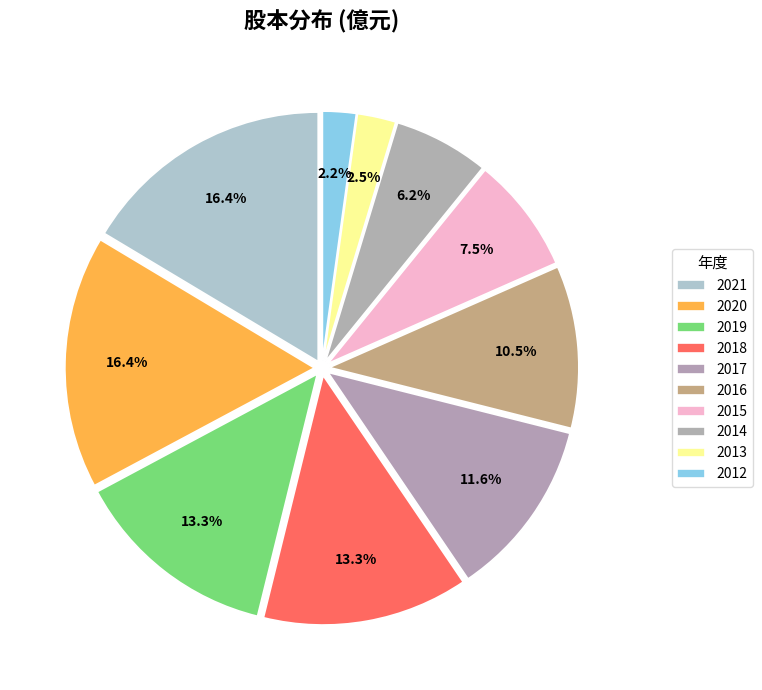

What percentage is NOT represented by 2017?

88.4%